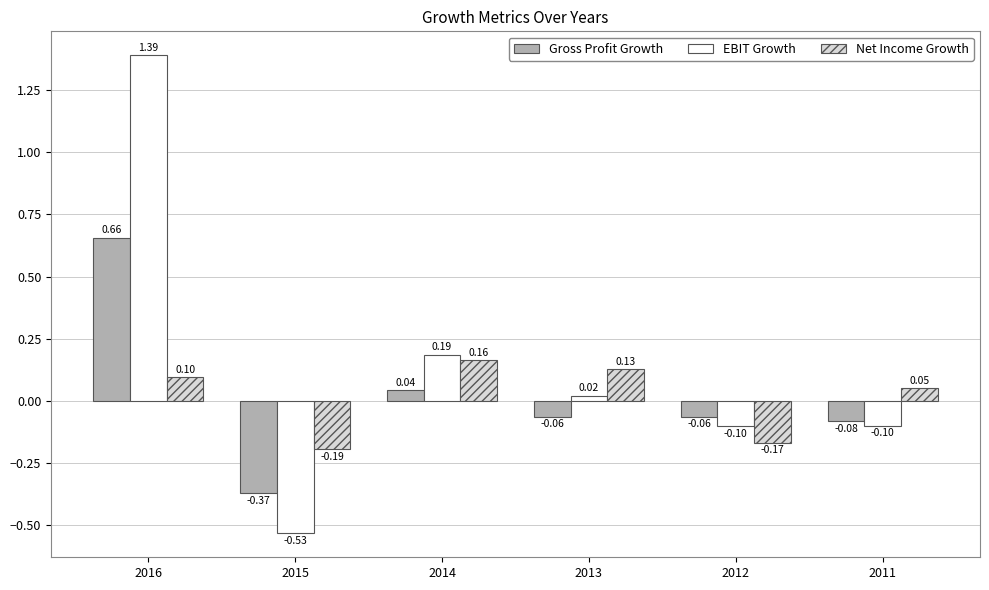

List the series in order of their peak value, lowest first.

Net Income Growth, Gross Profit Growth, EBIT Growth